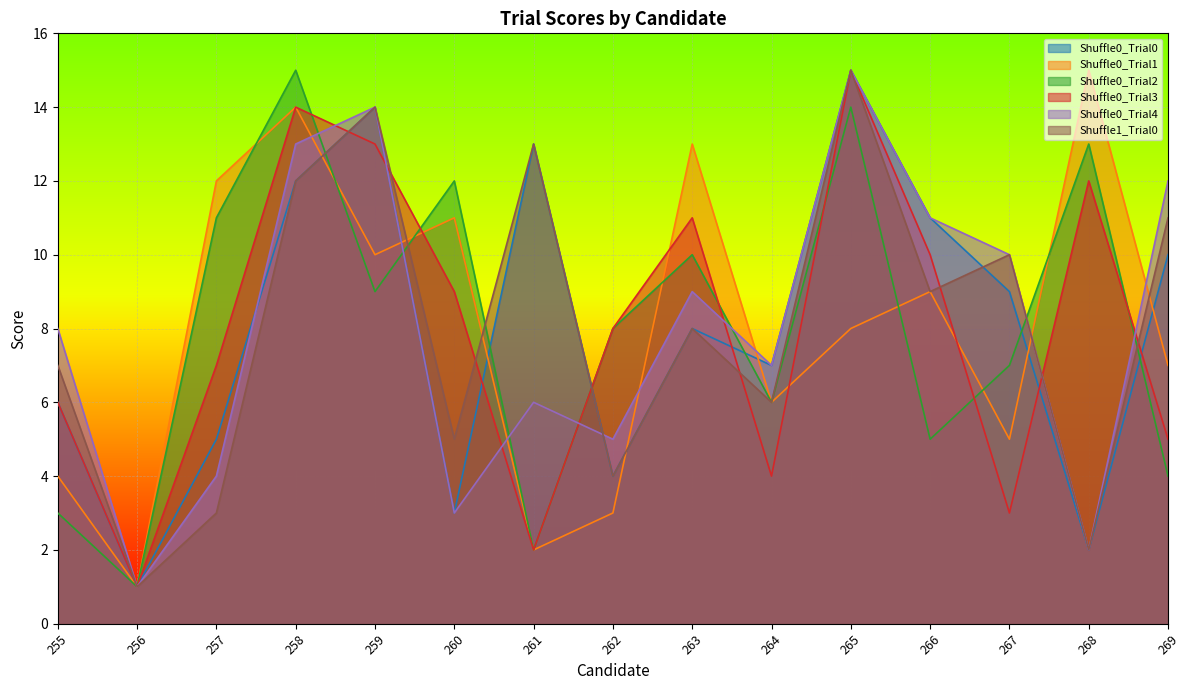

Reading left to right, list all the values displayed in this chart.

Shuffle0_Trial0: 6	1	5	12	14	3	13	4	8	7	15	11	9	2	10
Shuffle0_Trial1: 4	1	12	14	10	11	2	3	13	6	8	9	5	15	7
Shuffle0_Trial2: 3	1	11	15	9	12	2	8	10	6	14	5	7	13	4
Shuffle0_Trial3: 6	1	7	14	13	9	2	8	11	4	15	10	3	12	5
Shuffle0_Trial4: 8	1	4	13	14	3	6	5	9	7	15	11	10	2	12
Shuffle1_Trial0: 7	1	3	12	14	5	13	4	8	6	15	9	10	2	11